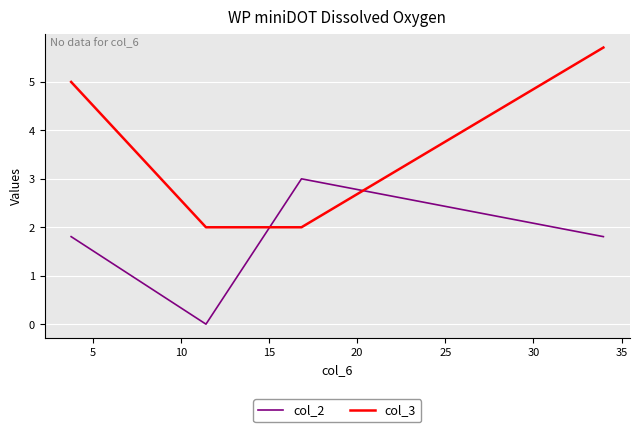

Reading right to left, extract all data points from this chart.

col_2: 1.8	3.0	0.0	1.8
col_3: 5.7	2.0	2.0	5.0